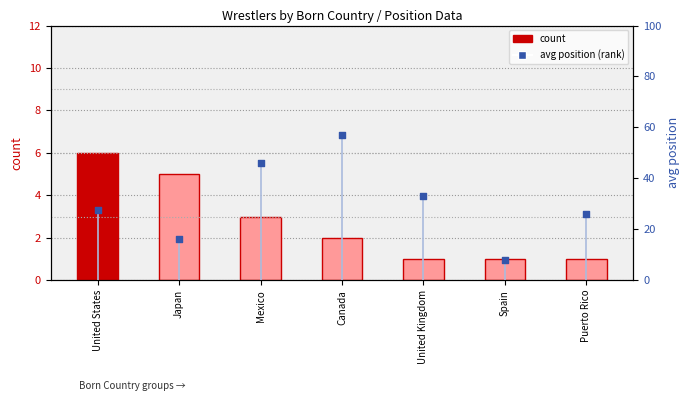

At which category is the sum across all series the highest?

Canada